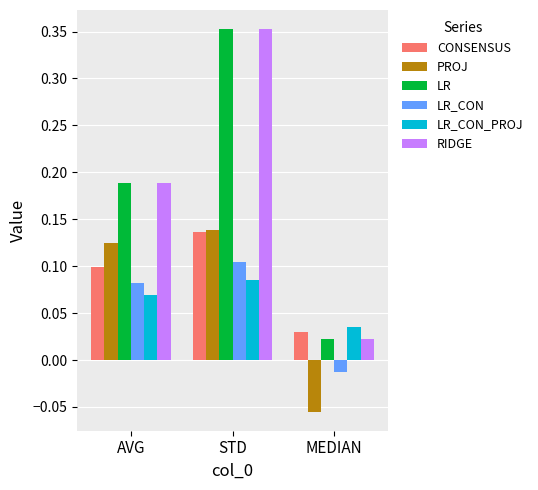

What is the label of the 1st bar from the right?

MEDIAN